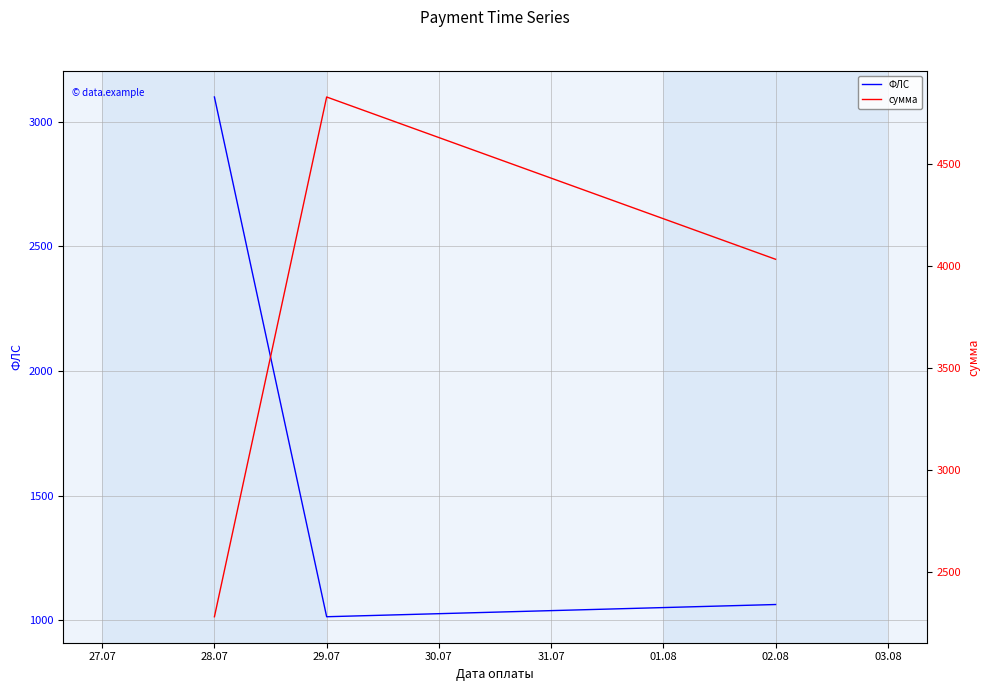

At how many categories does at least one series exceed 2657?

3